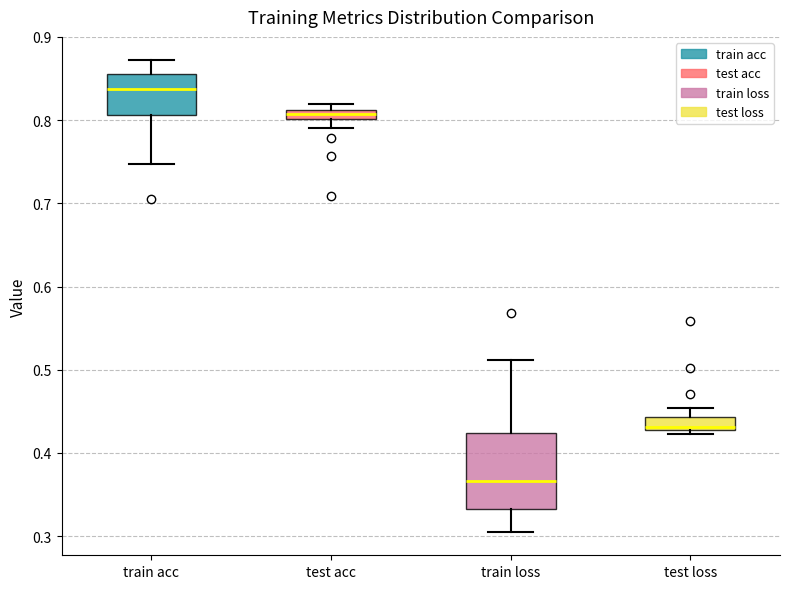

Which box is the tallest, from its lower edge to its upper edge?

train loss